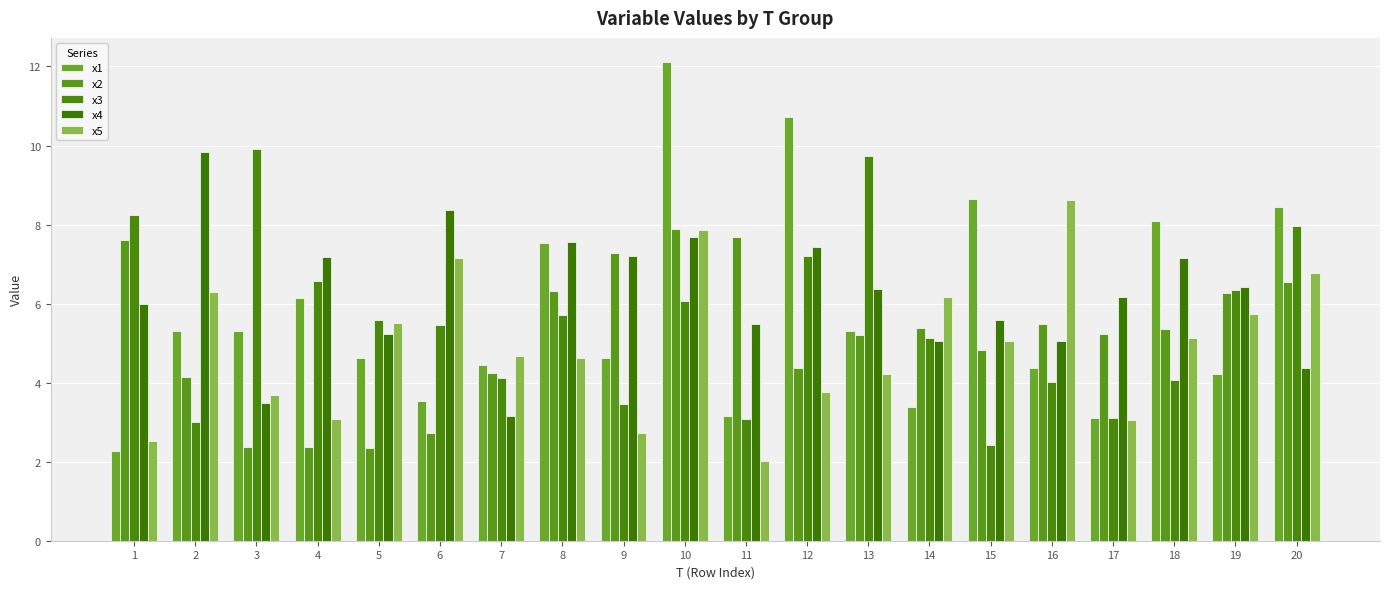

Is it true that x1 equals 1.3 at 2?

False